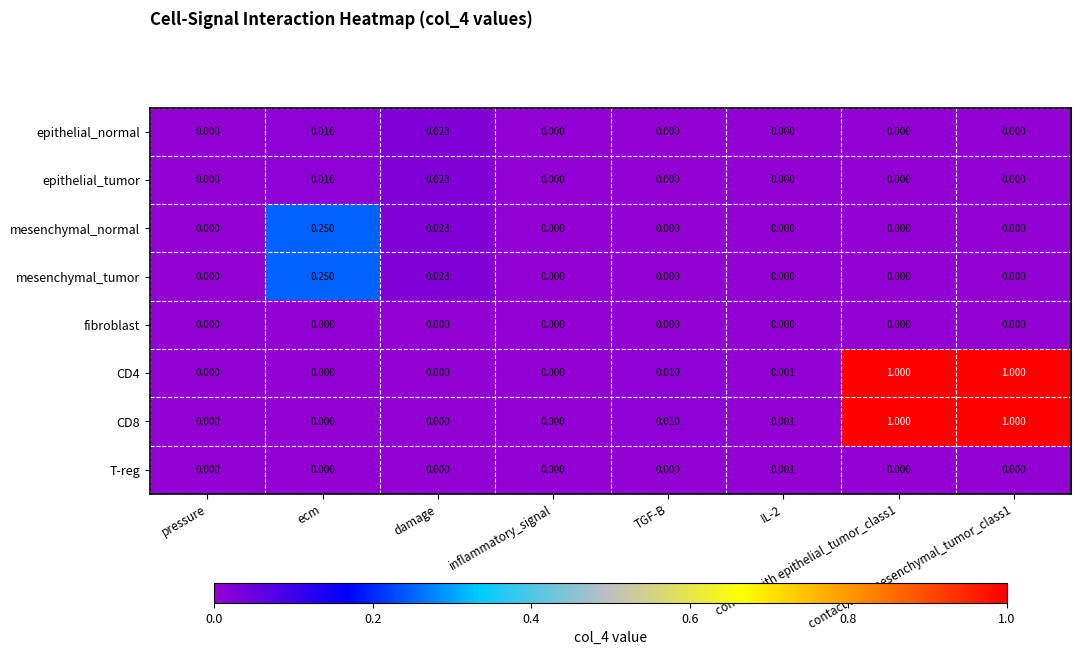

Which has a higher value, ecm or damage?

damage